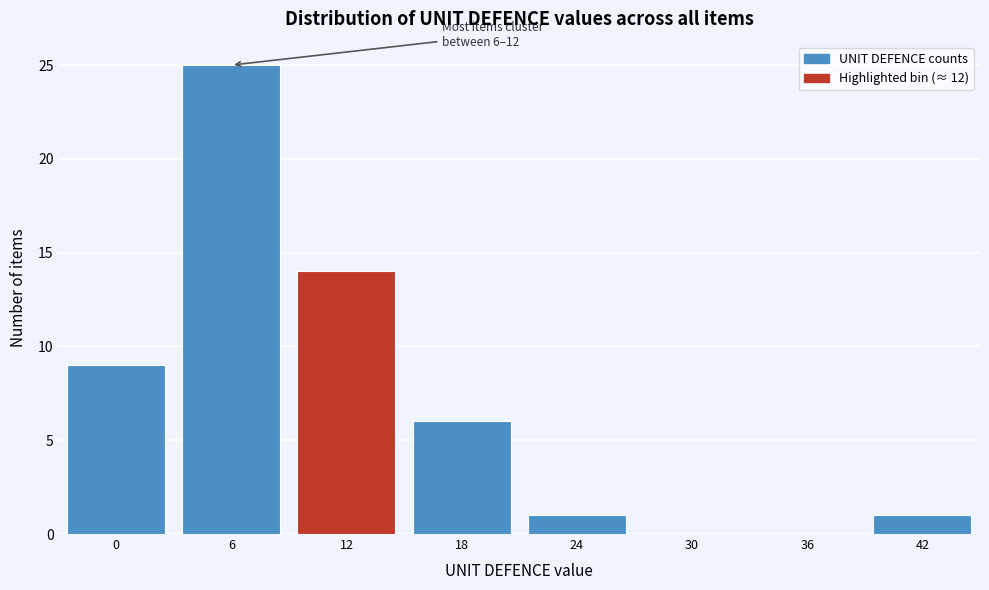

Reading left to right, list all the values displayed in this chart.

0=9	6=25	12=14	18=6	24=1	30=0	36=0	42=1